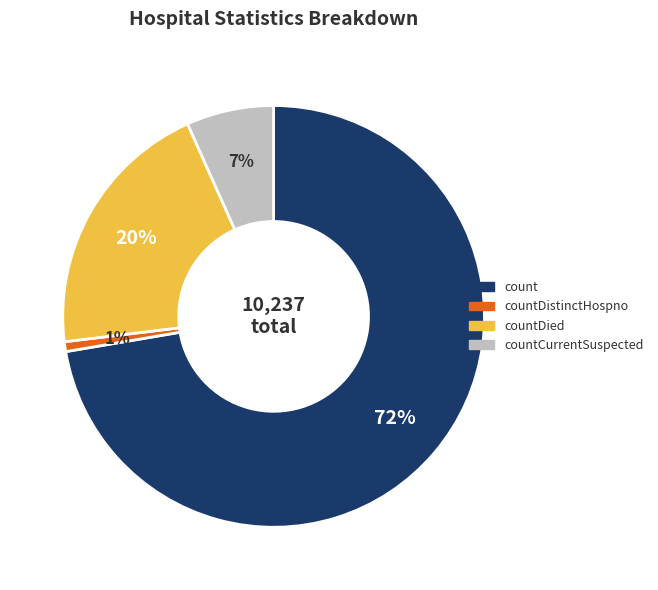

Count the number of slices in the pie.

4